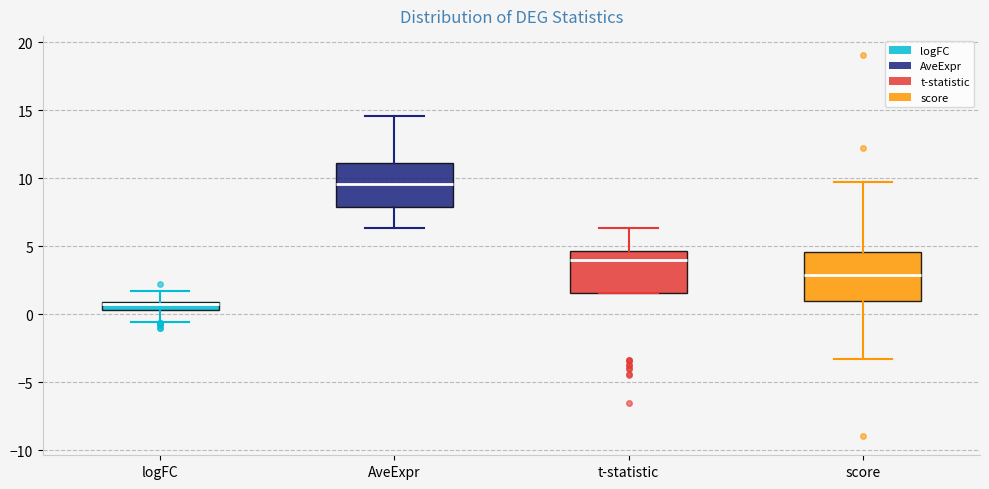

Which box has the lowest median line?

logFC